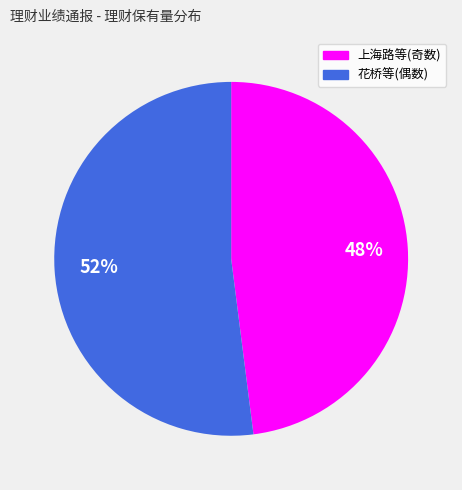

Does any single category account for the majority?

Yes